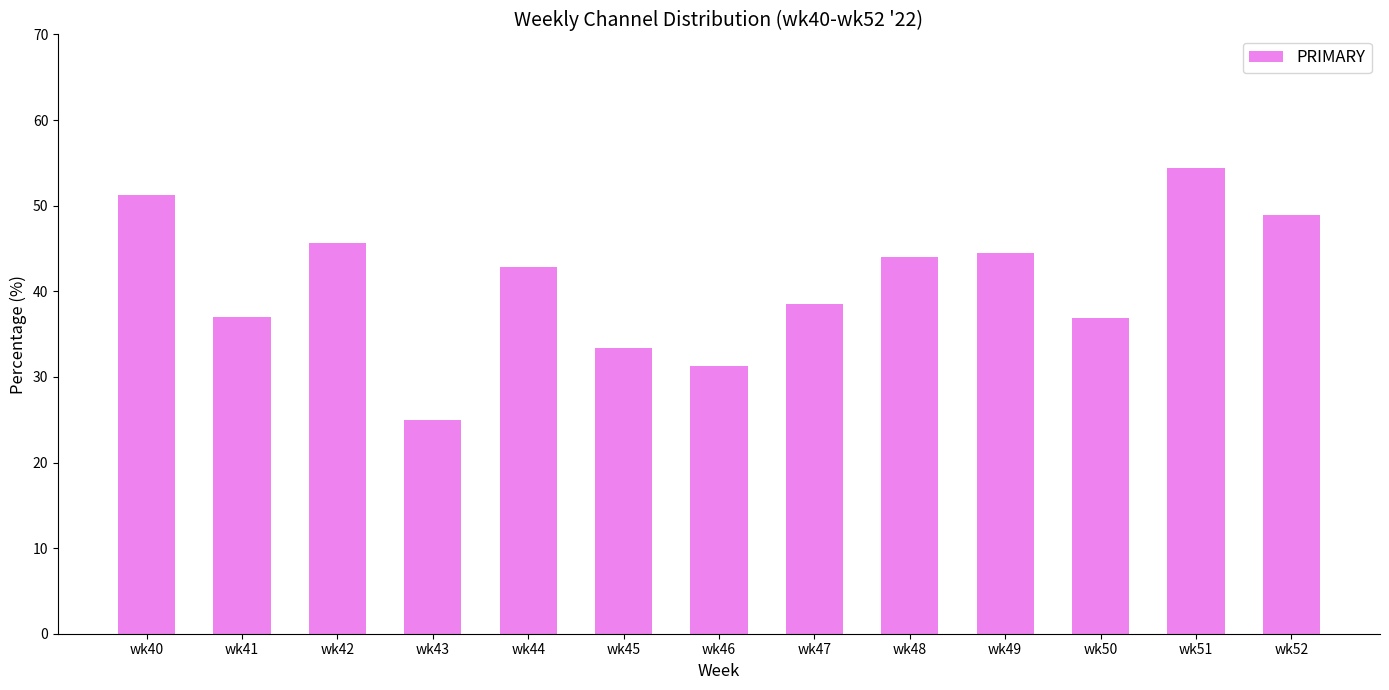

Which label corresponds to the largest value in the chart?

wk51